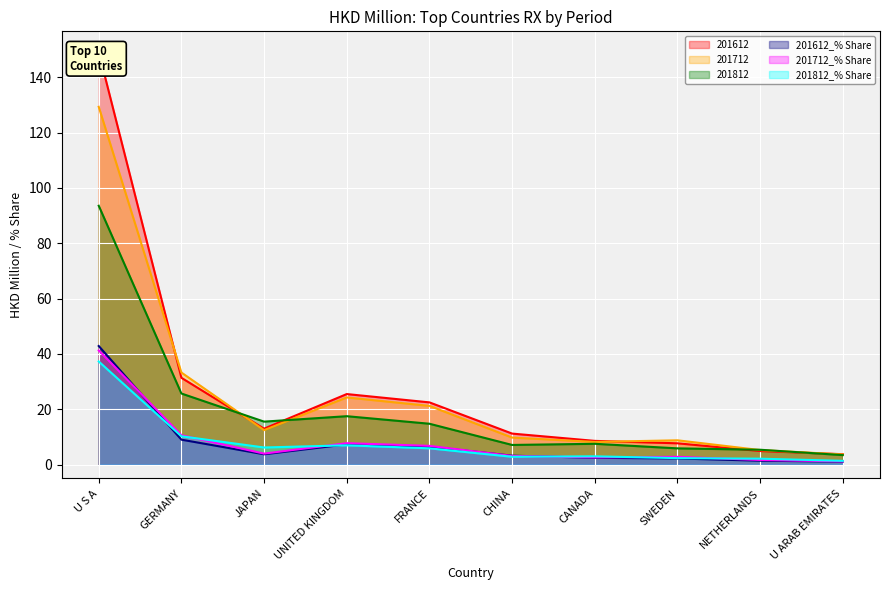

Reading left to right, transcribe all the data shown in this chart.

201612: 149.1	31.4	13.0	25.5	22.5	11.2	8.6	7.7	4.9	3.8
201712: 129.3	33.3	12.5	24.3	21.2	9.8	8.2	8.8	5.3	3.7
201812: 93.6	25.7	15.5	17.5	14.8	7.1	7.5	5.9	5.4	3.4
201612_% Share: 42.9	9.0	3.7	7.3	6.5	3.2	2.5	2.2	1.4	1.1
201712_% Share: 41.3	10.6	4.0	7.7	6.8	3.1	2.6	2.8	1.7	1.2
201812_% Share: 37.3	10.2	6.2	7.0	5.9	2.8	3.0	2.3	2.1	1.4